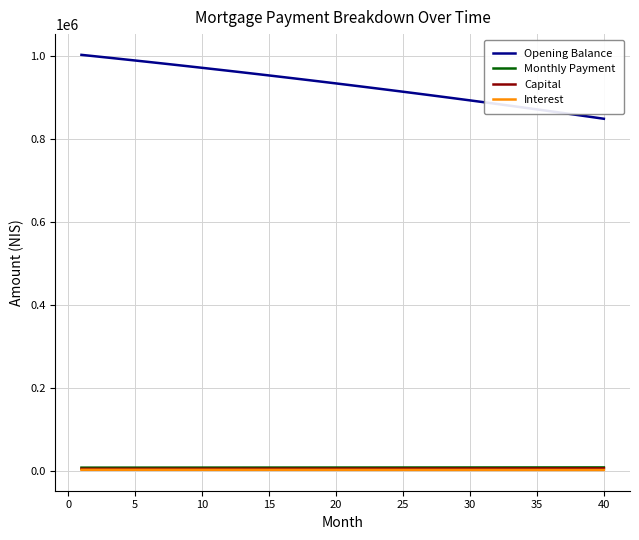

Which series has the largest range (max minus min)?

Opening Balance